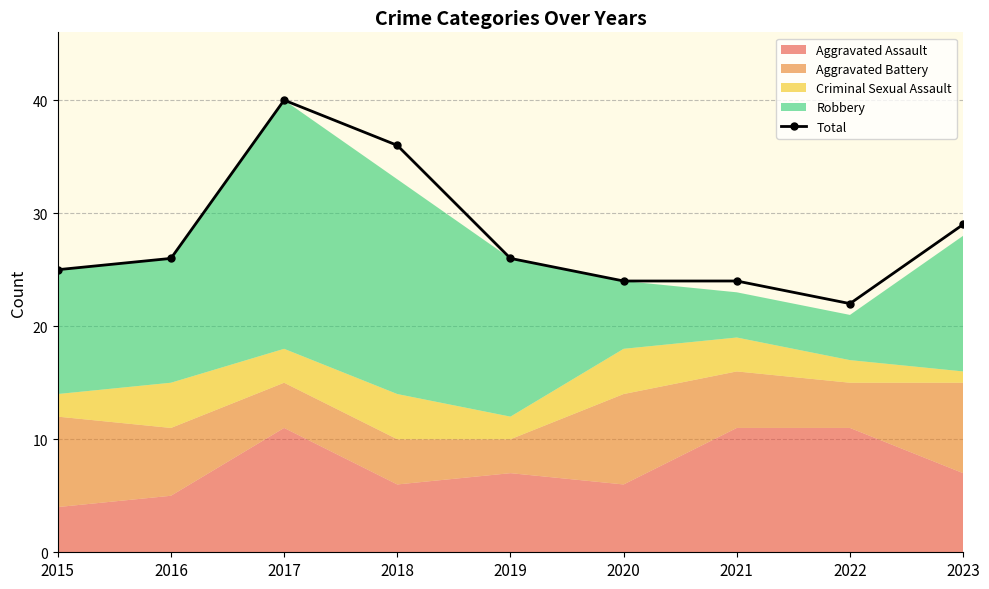

Where is the first local maximum?

2017